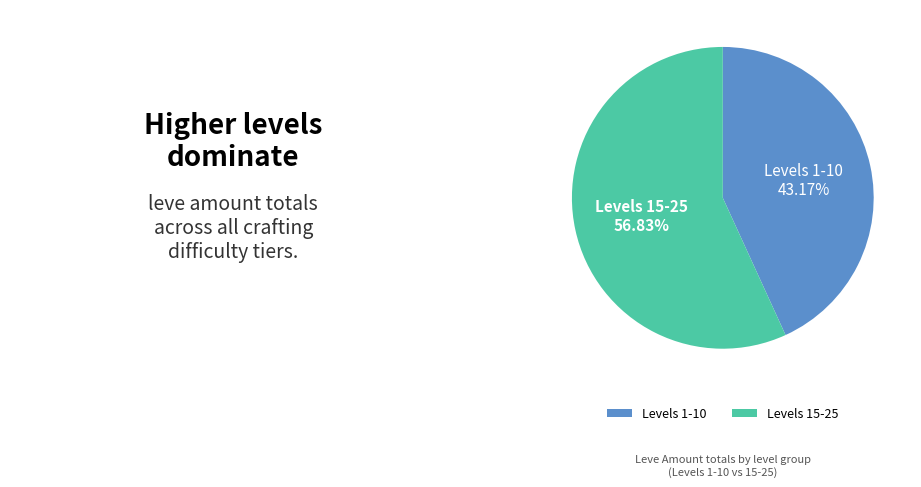

How many slices are in this pie chart?

2